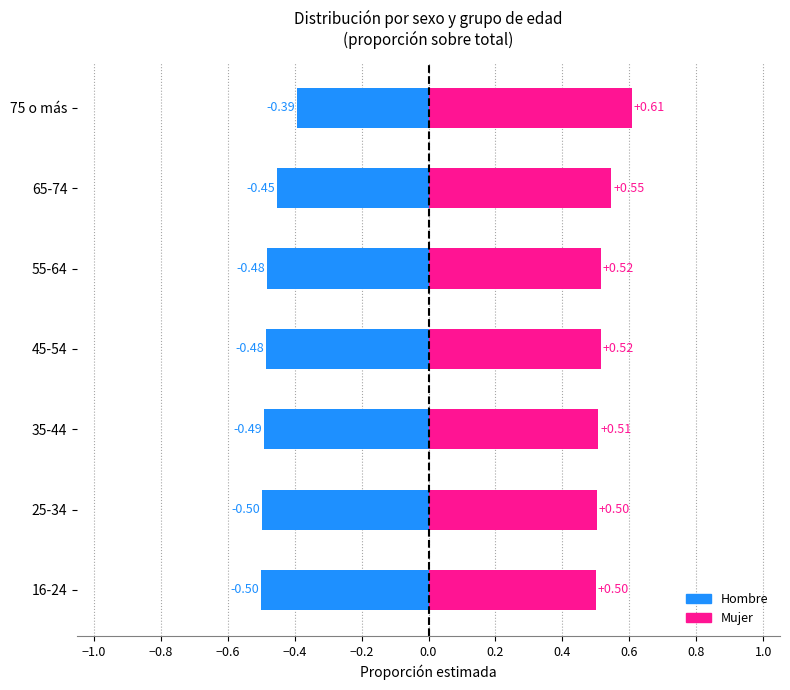

What value does the Hombre series have at 65-74?

-0.5